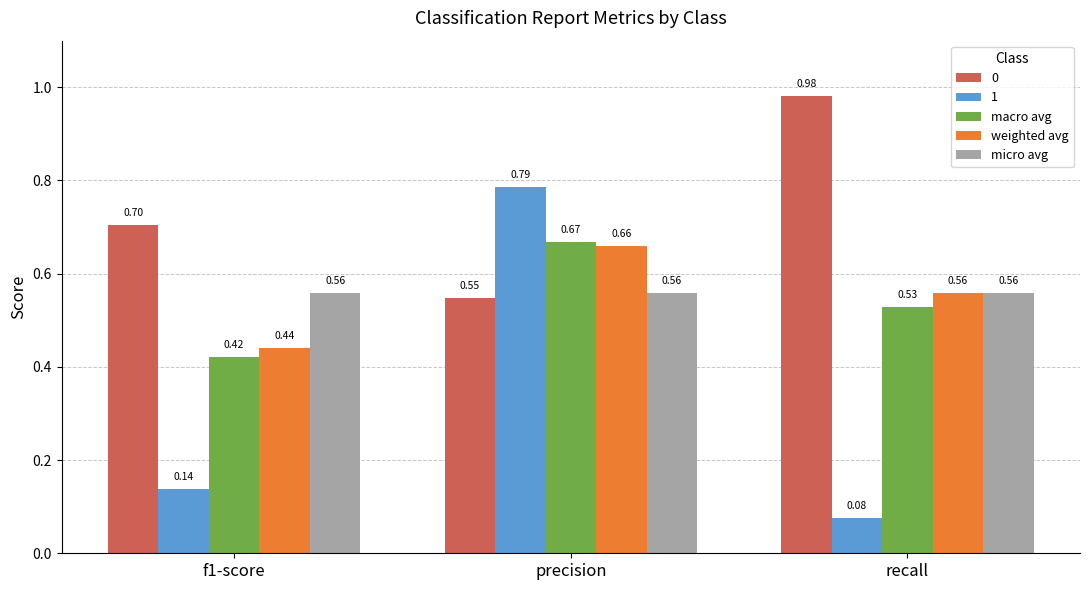

Does the chart contain any negative values?

No